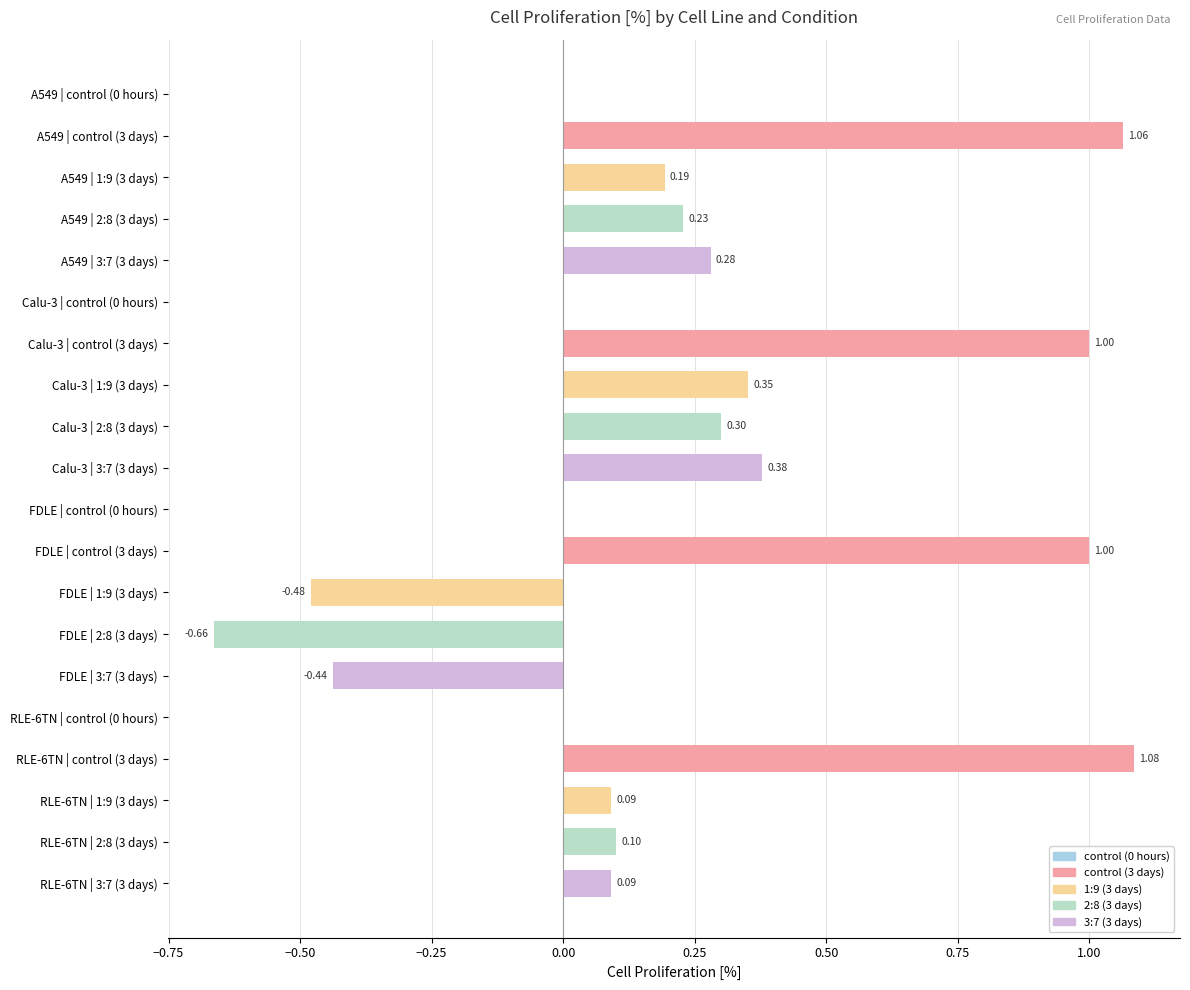

Between FDLE | control (3 days) and FDLE | 3:7 (3 days), which is larger?

FDLE | control (3 days)